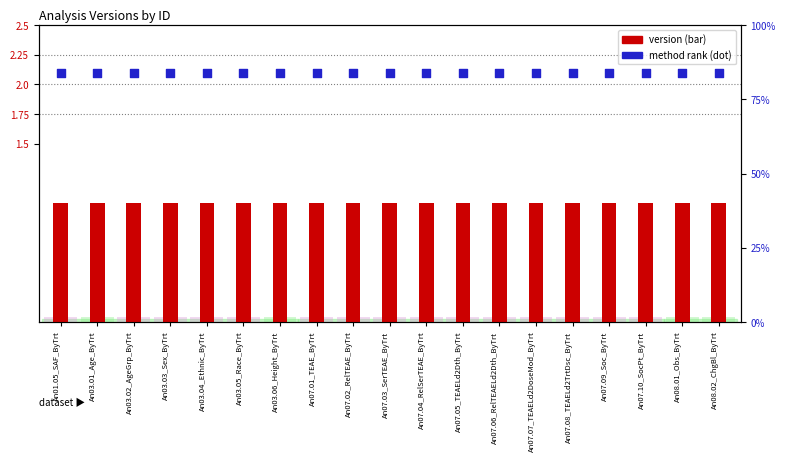

At which category is the sum across all series the highest?

An01.05_SAF_ByTrt